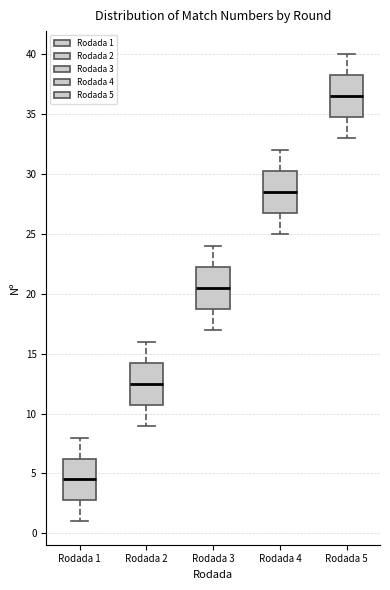

Reading left to right, transcribe this box plot: for each box, give where its median line is, the range the box spans, and where its two whiskers end, as read against the y-axis. The values are not printed on the chart, so give them approximately, as read against the axis.

Rodada 1: median 4.5, box 3.0 to 6.5, whiskers 1.0 to 8.0
Rodada 2: median 12.5, box 11.0 to 14.5, whiskers 9.0 to 16.0
Rodada 3: median 20.5, box 19.0 to 22.5, whiskers 17.0 to 24.0
Rodada 4: median 28.5, box 27.0 to 30.5, whiskers 25.0 to 32.0
Rodada 5: median 36.5, box 35.0 to 38.5, whiskers 33.0 to 40.0